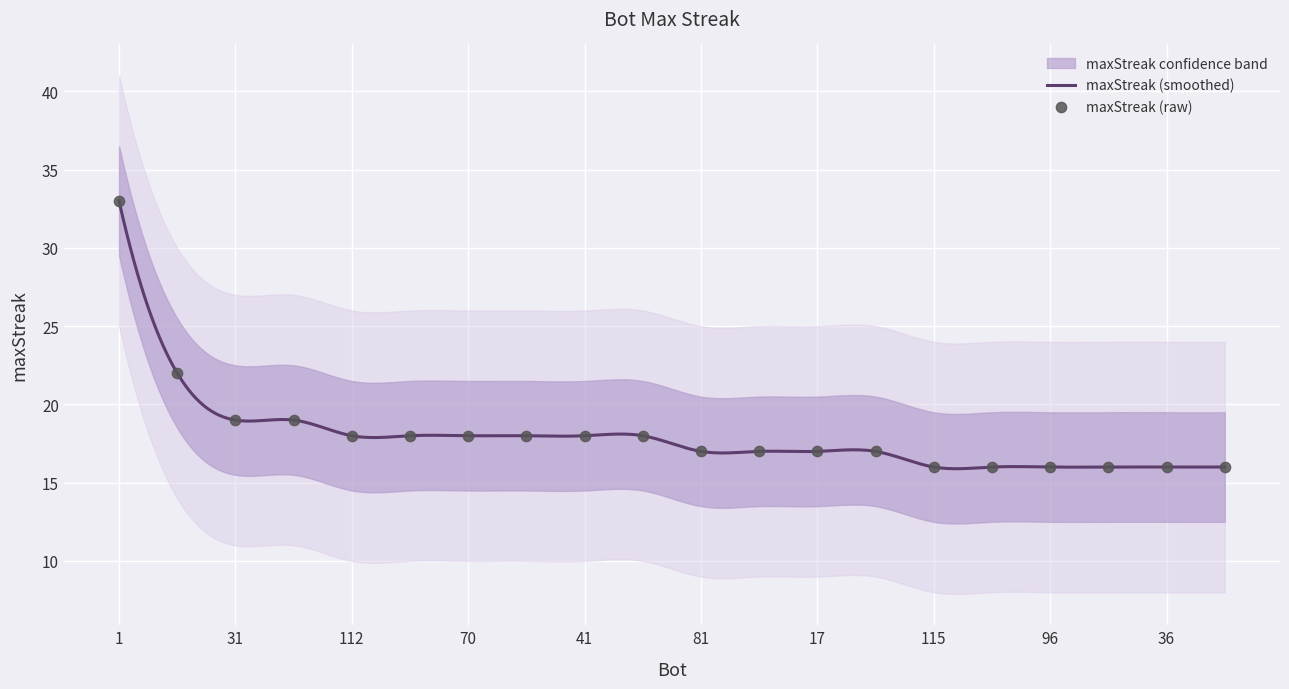

Between 112 and 81, which is larger?

112